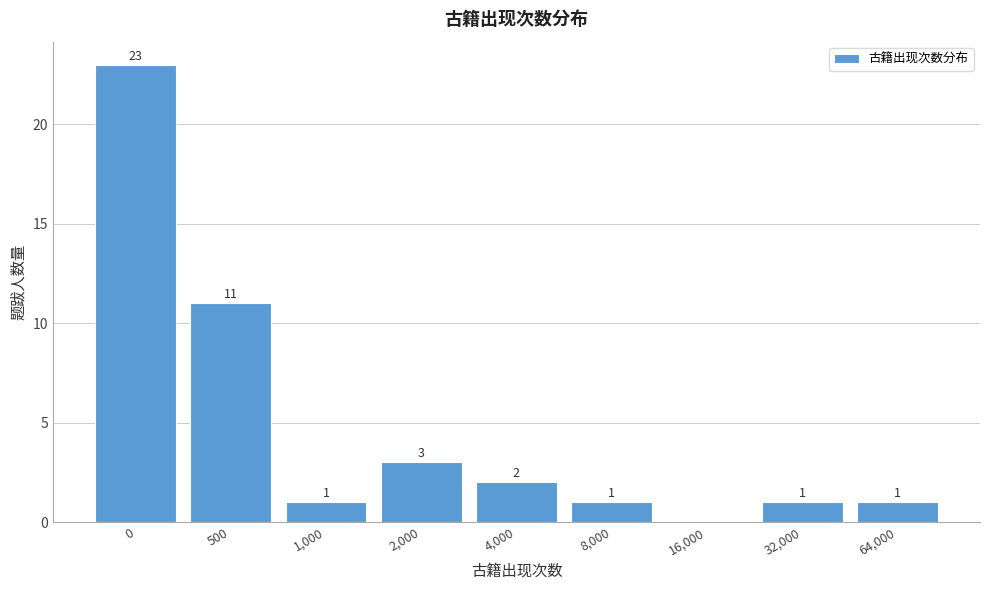

Reading right to left, list all the values displayed in this chart.

64,000=1	32,000=1	16,000=0	8,000=1	4,000=2	2,000=3	1,000=1	500=11	0=23